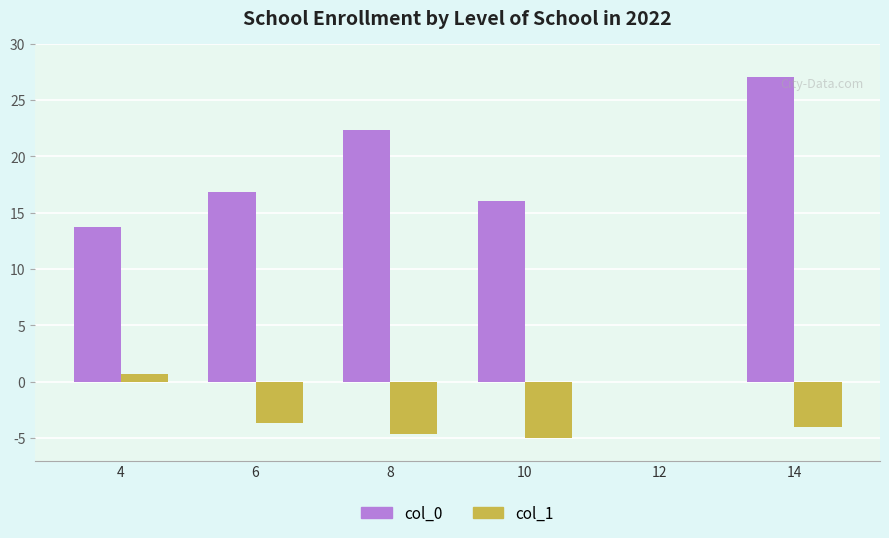

Where does the col_0 series first go above 16?

6